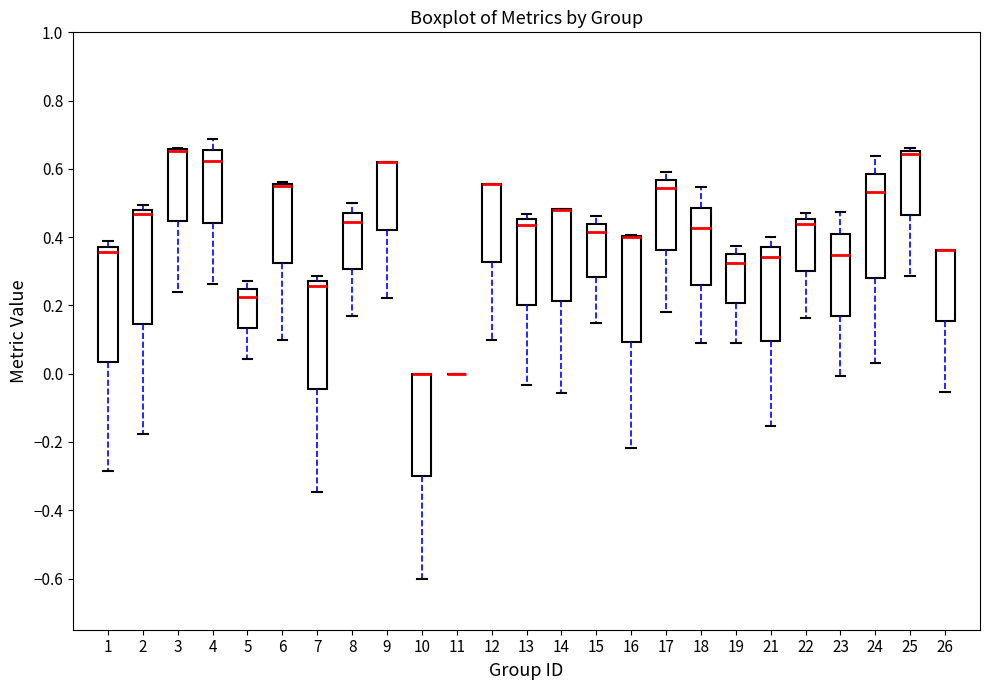

Where does the upper whisker of the box at x = 5 end on the y-axis? The values are not printed on the chart, so give them approximately, as read against the axis.

0.28